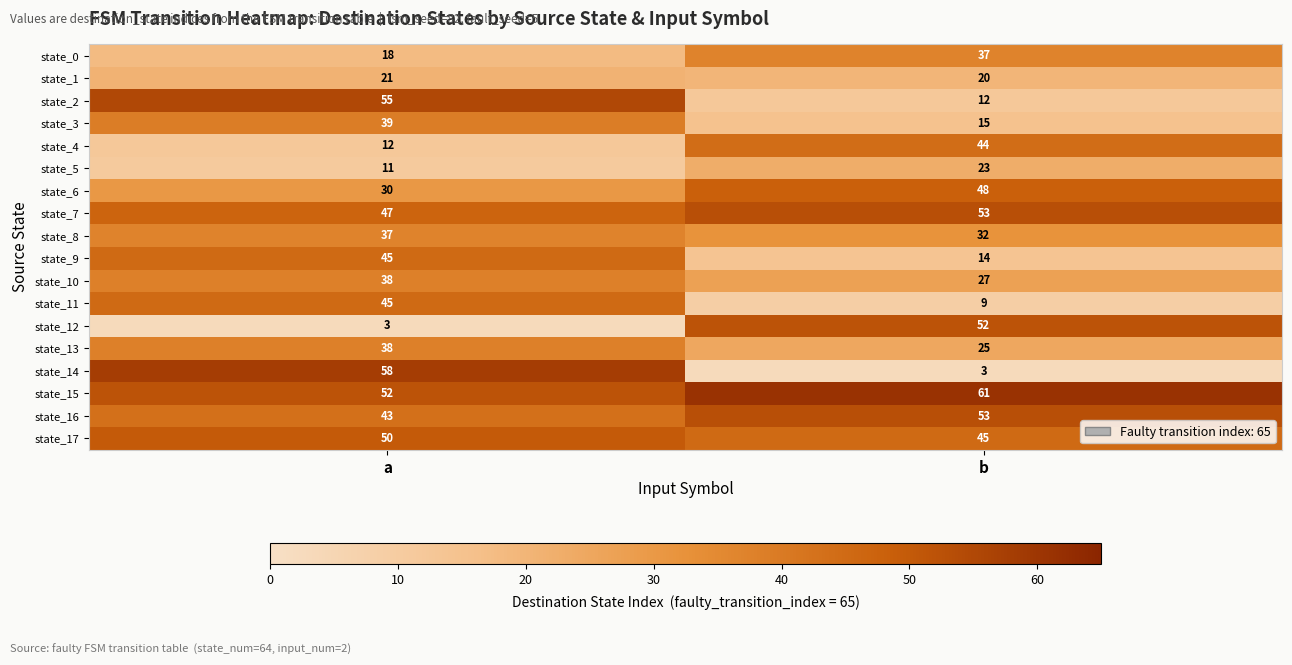

Which series has the widest spread of values?

state_14